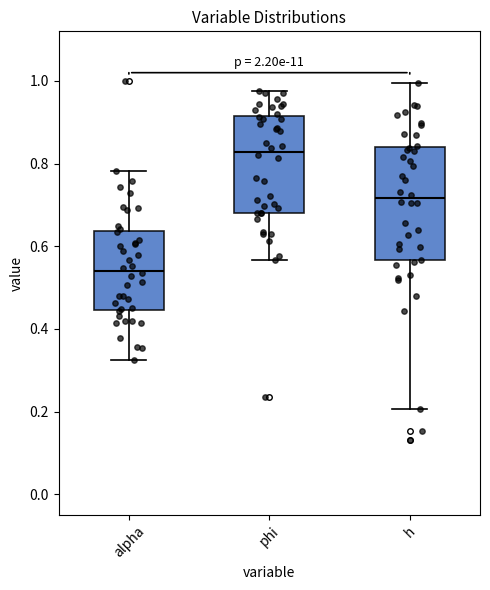

Comparing the boxes themselves (not the whiskers), which one is the tallest?

h